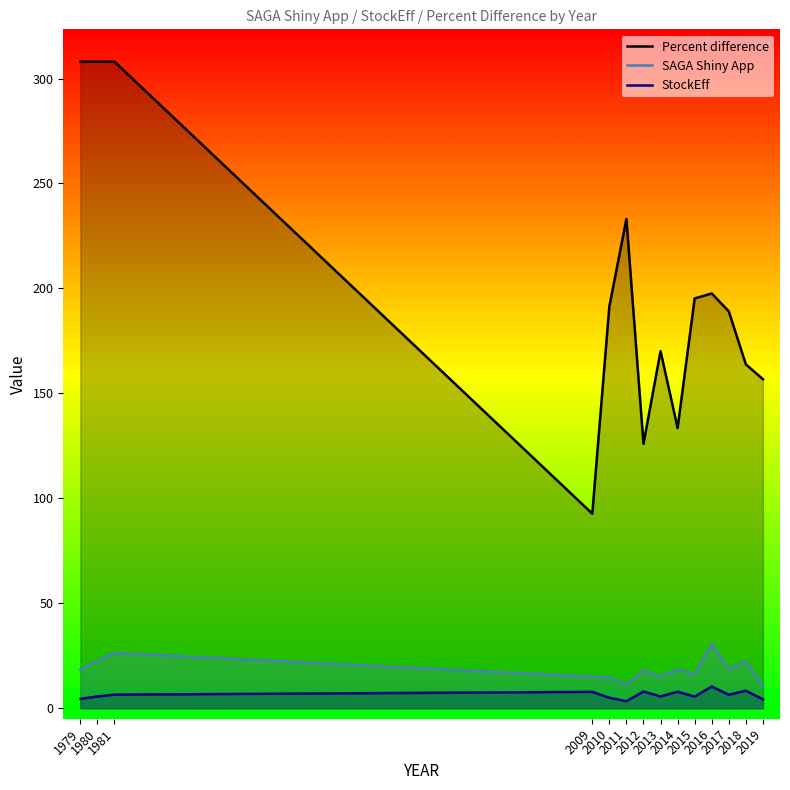

Rank the categories by Percent difference value from lowest to highest.

2009, 2012, 2014, 2019, 2018, 2013, 2017, 2010, 2015, 2016, 2011, 1980, 1979, 1981